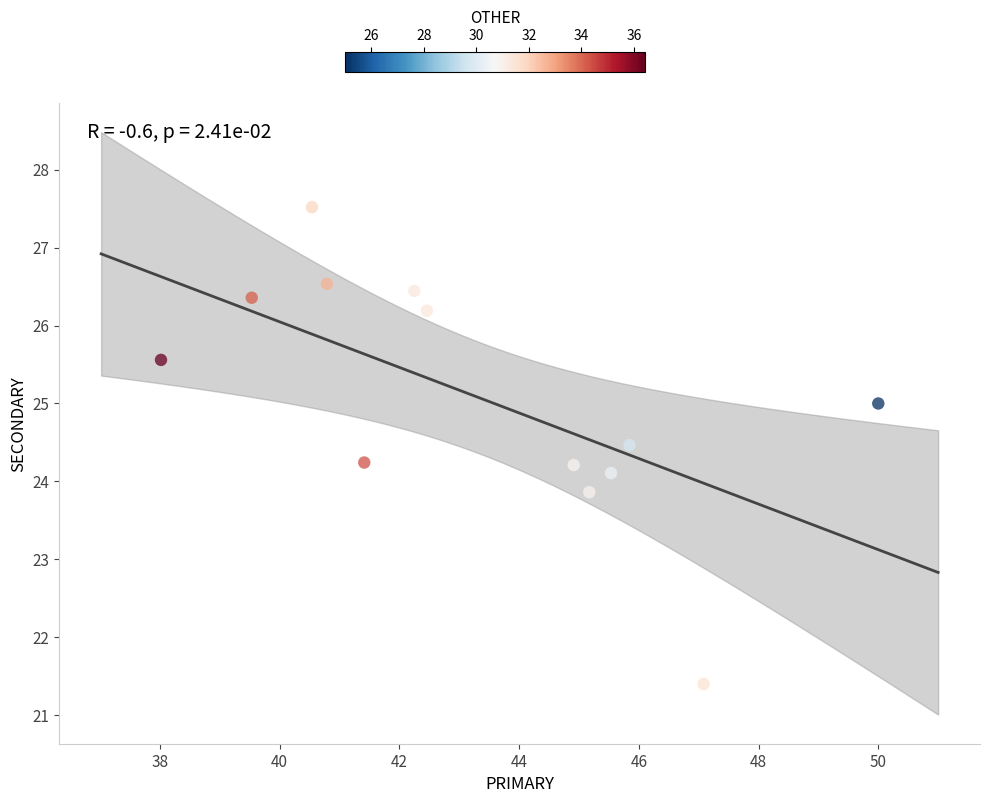

What is the range of X values (max minus min)?

12.0